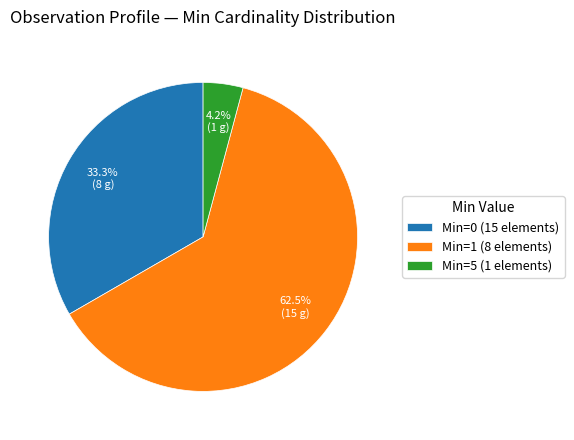

How many slices are in this pie chart?

3